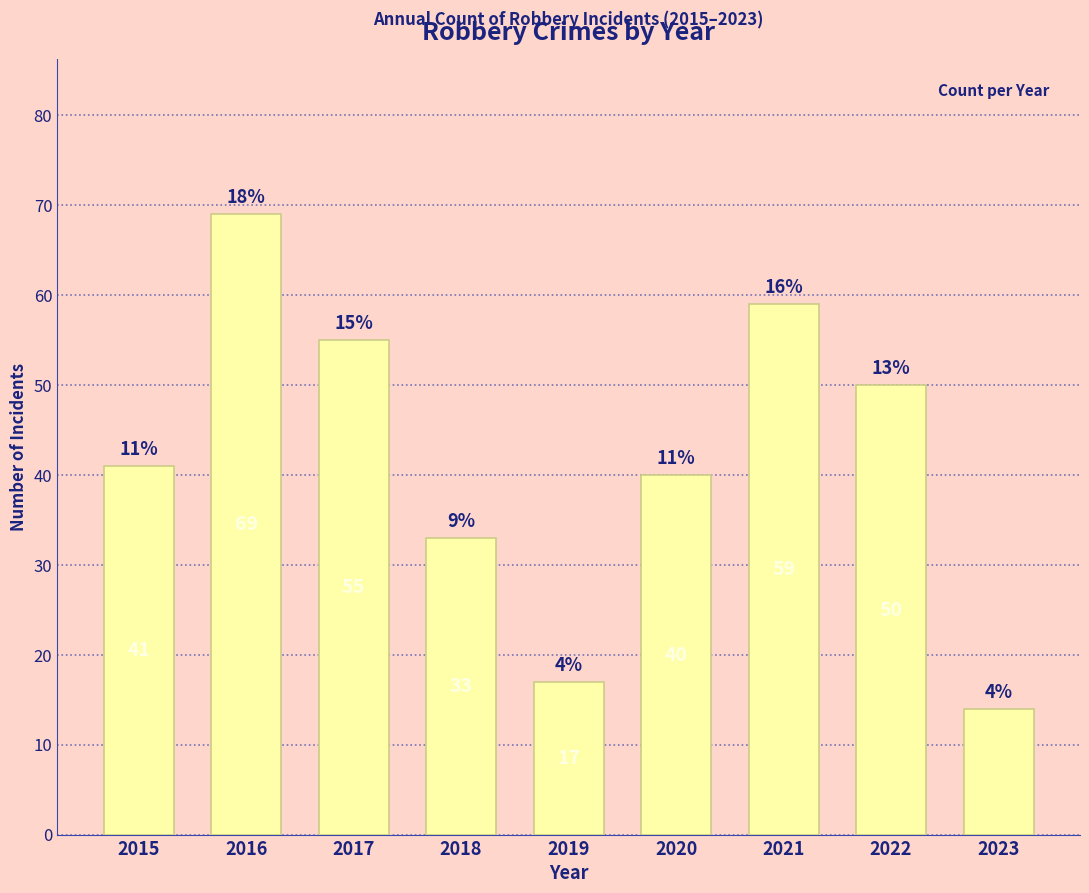

Approximately how many times larger is the value at 2021 compared to 2017?

1.1